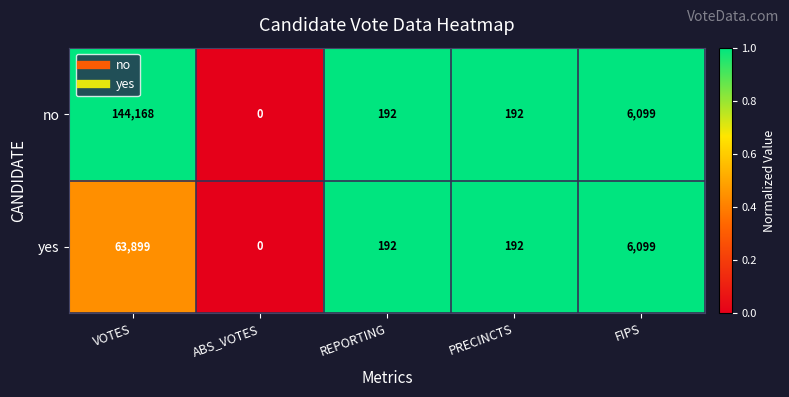

Which series has the largest range (max minus min)?

no